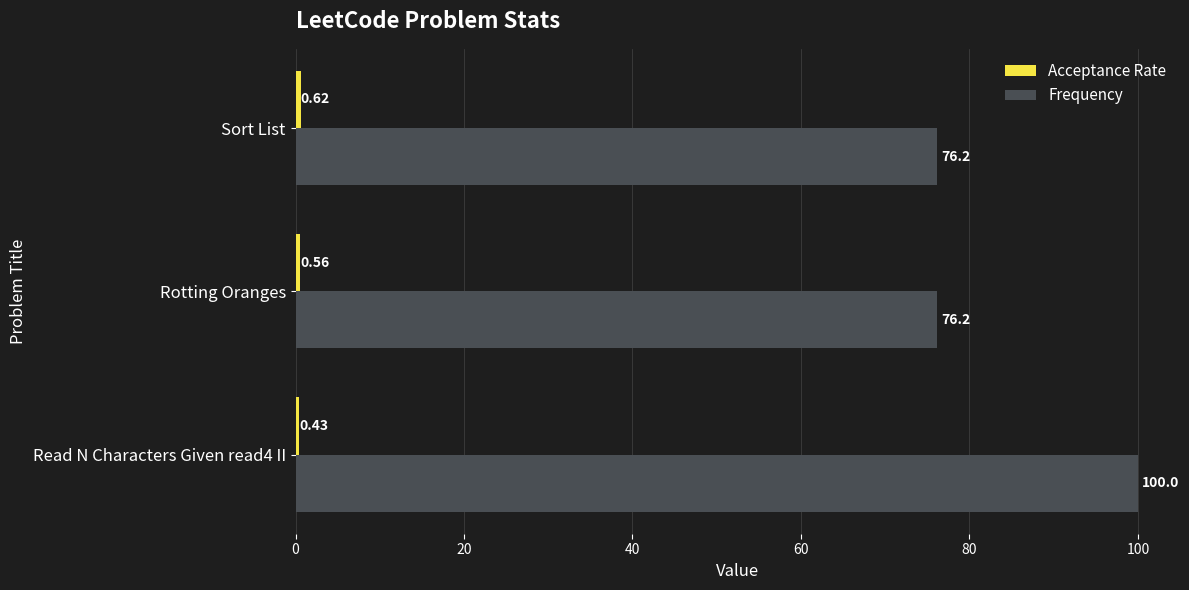

What is the minimum value for Frequency?

76.2